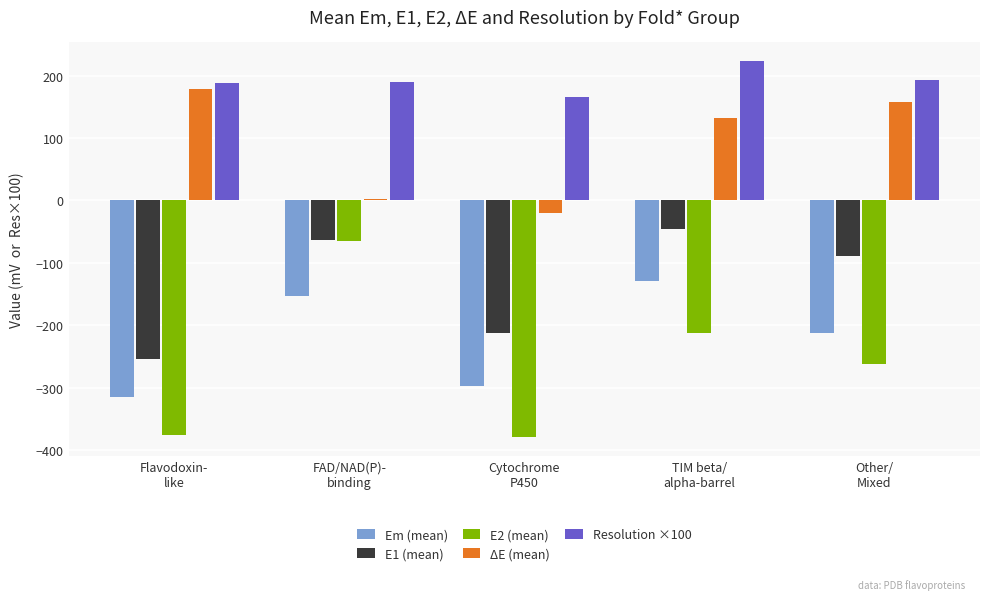

What is the sum of all E2 (mean) values?

-1293.5